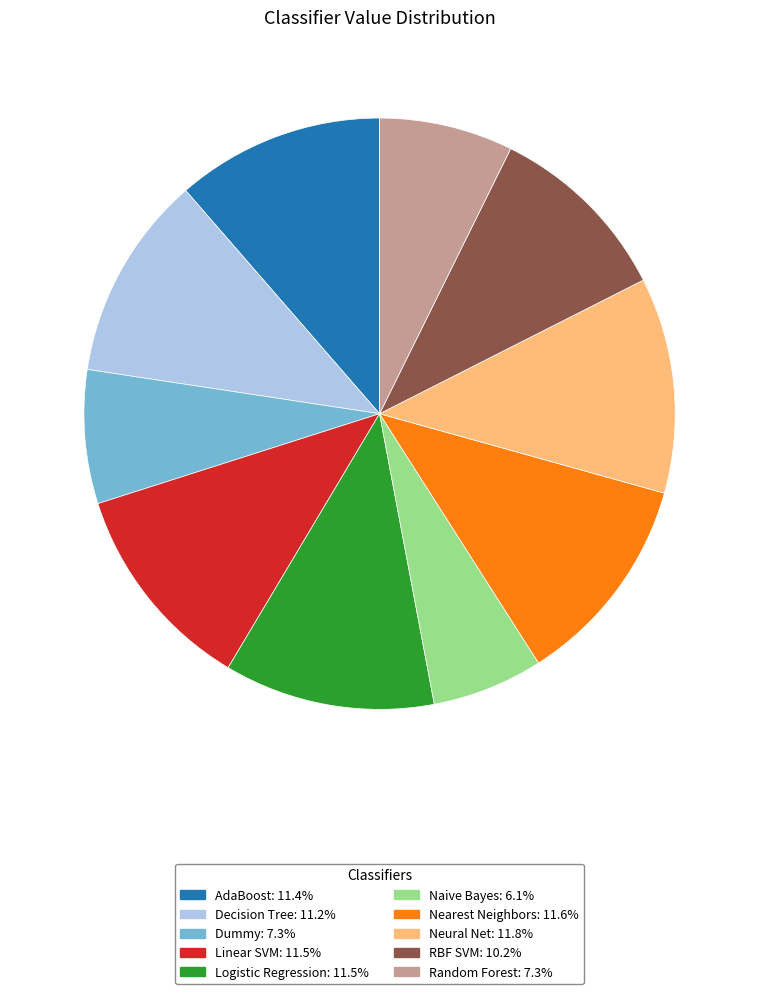

Combined, do Naive Bayes and Logistic Regression account for over 50%?

No